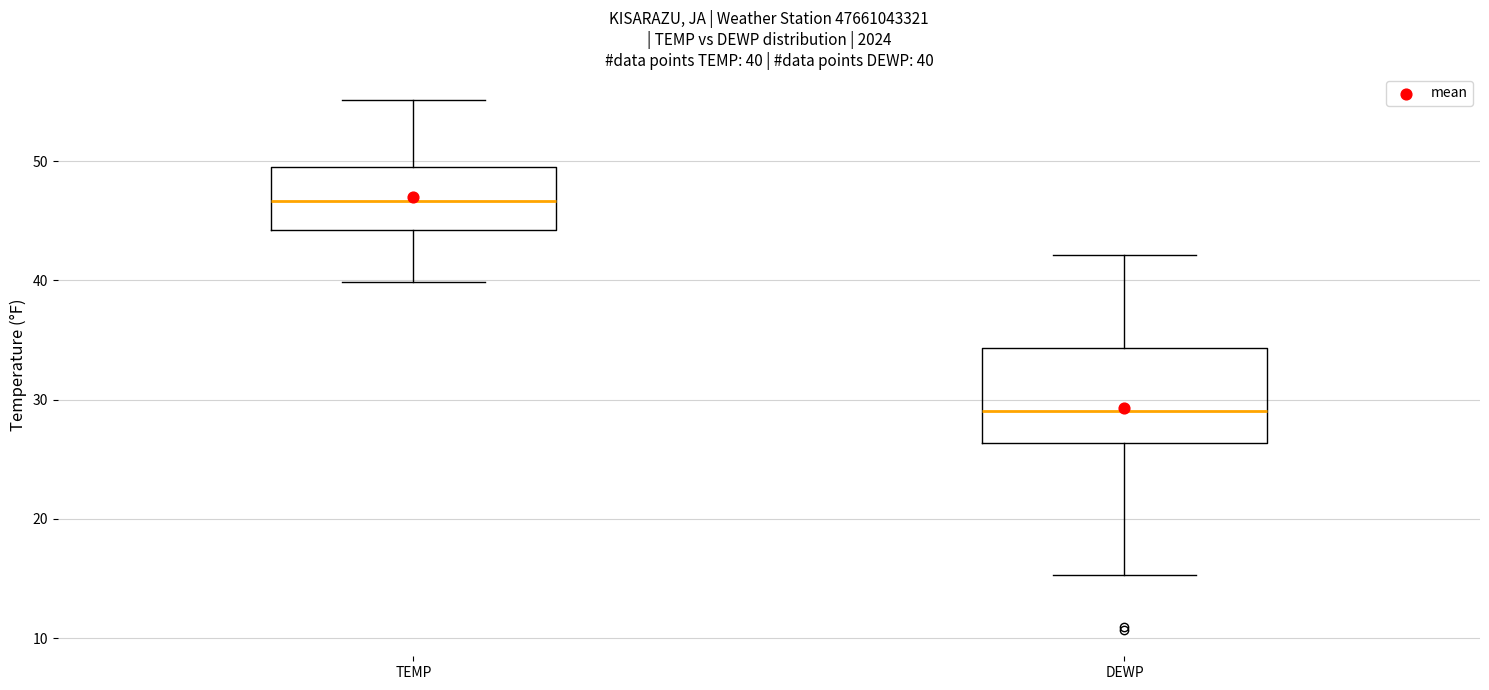

Which box's median line is the highest?

TEMP